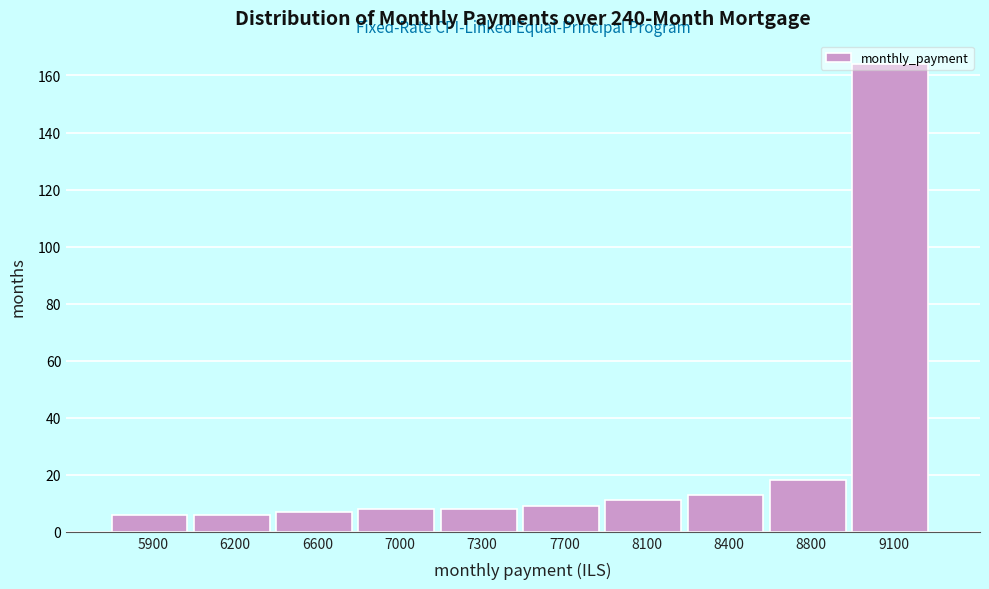

What is the maximum value shown in the chart?

164